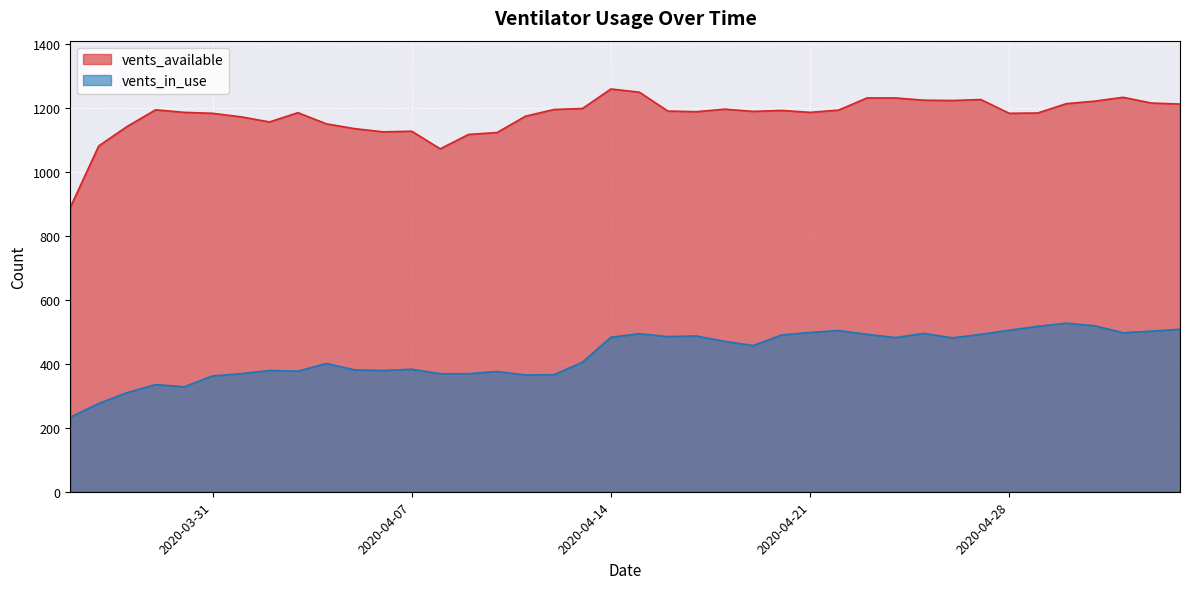

What is the spread (max minus min) of values at 2020-04-14?

776